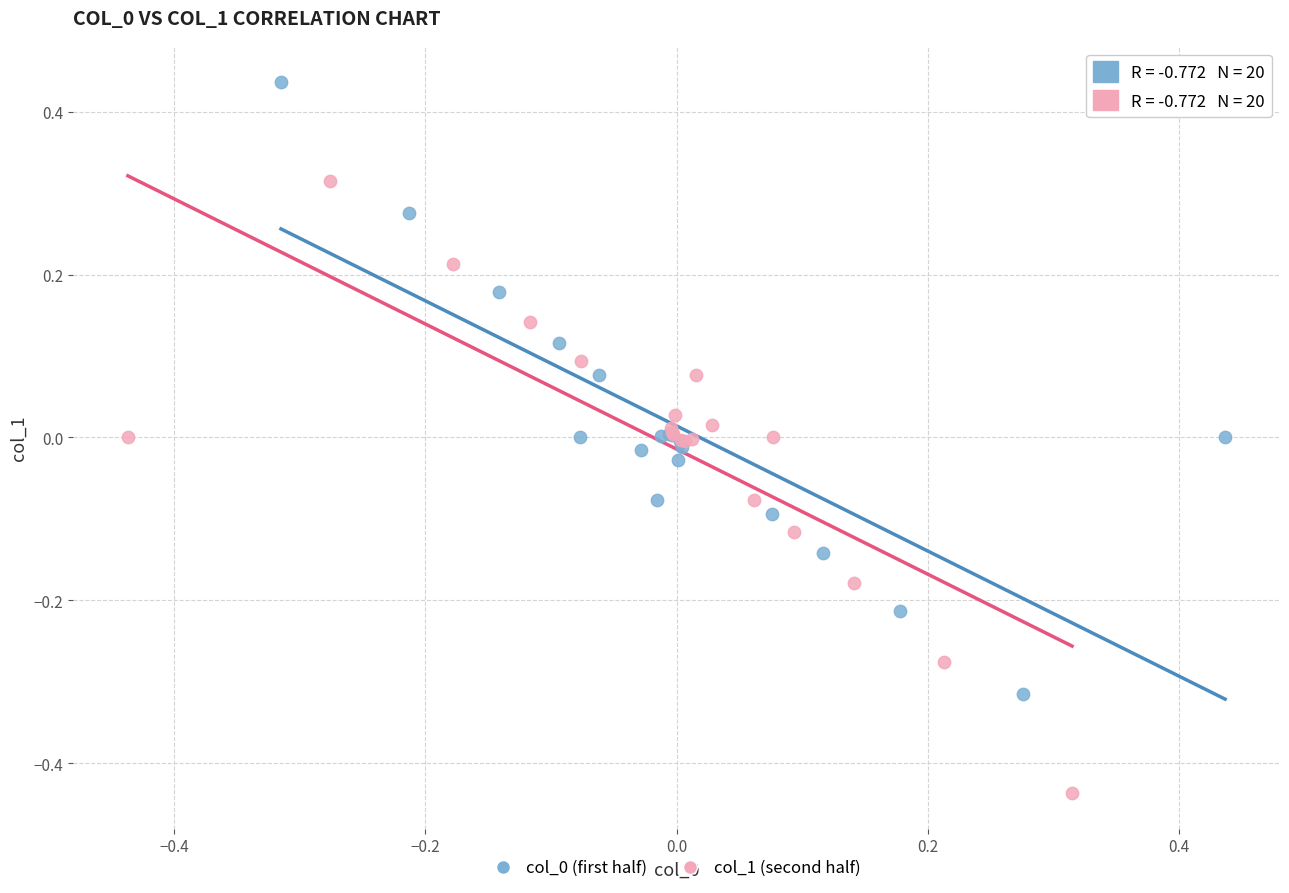

Which series contains the lowest Y value?

col_1 (second half)